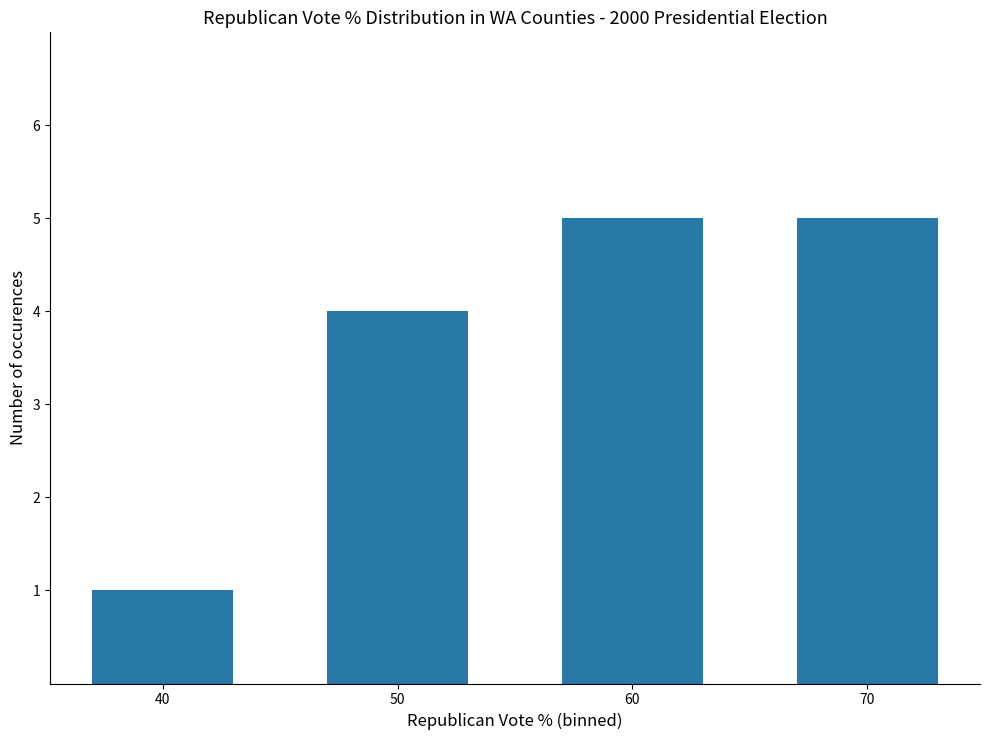

Reading right to left, what are all the values shown in this chart?

5	5	4	1